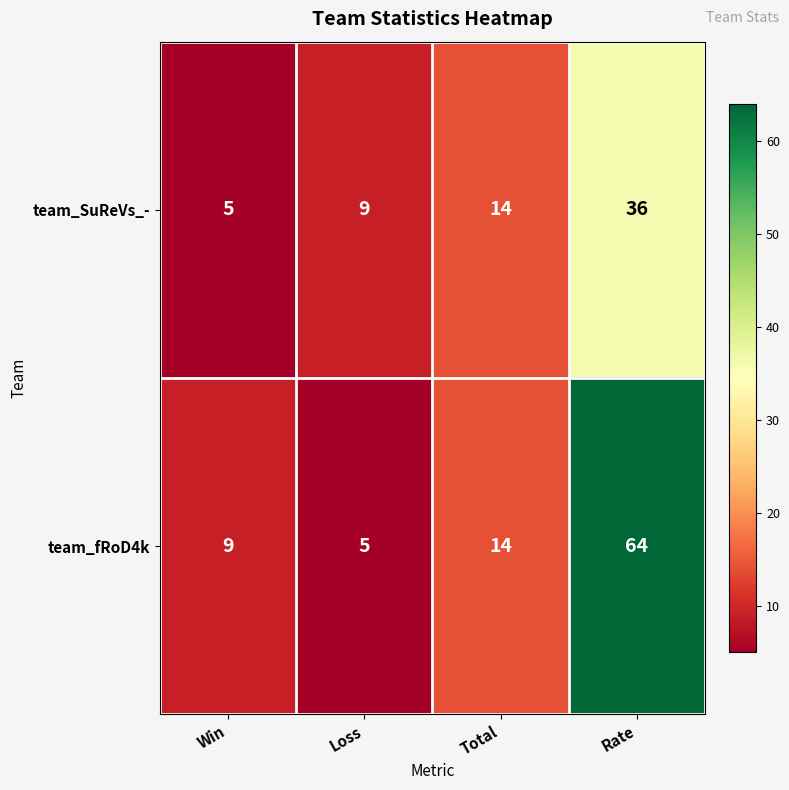

Rank the series by their average value, from lowest to highest.

team_SuReVs_-, team_fRoD4k